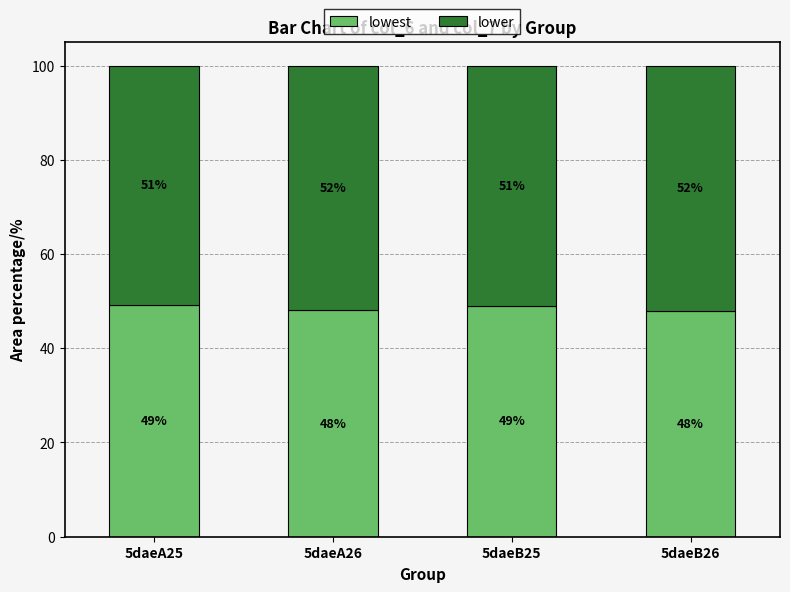

What is the total value across all series at 5daeB26?

100.0